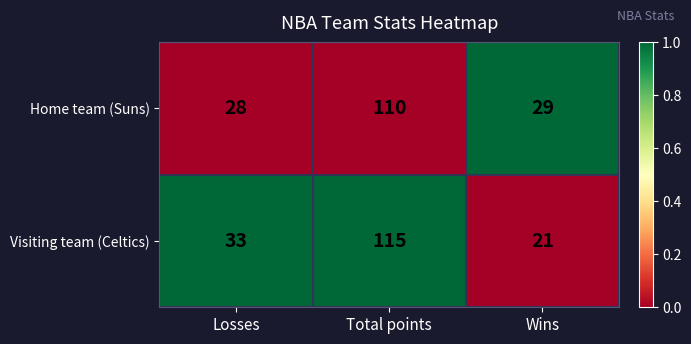

List the series in order of their peak value, lowest first.

Home team (Suns), Visiting team (Celtics)